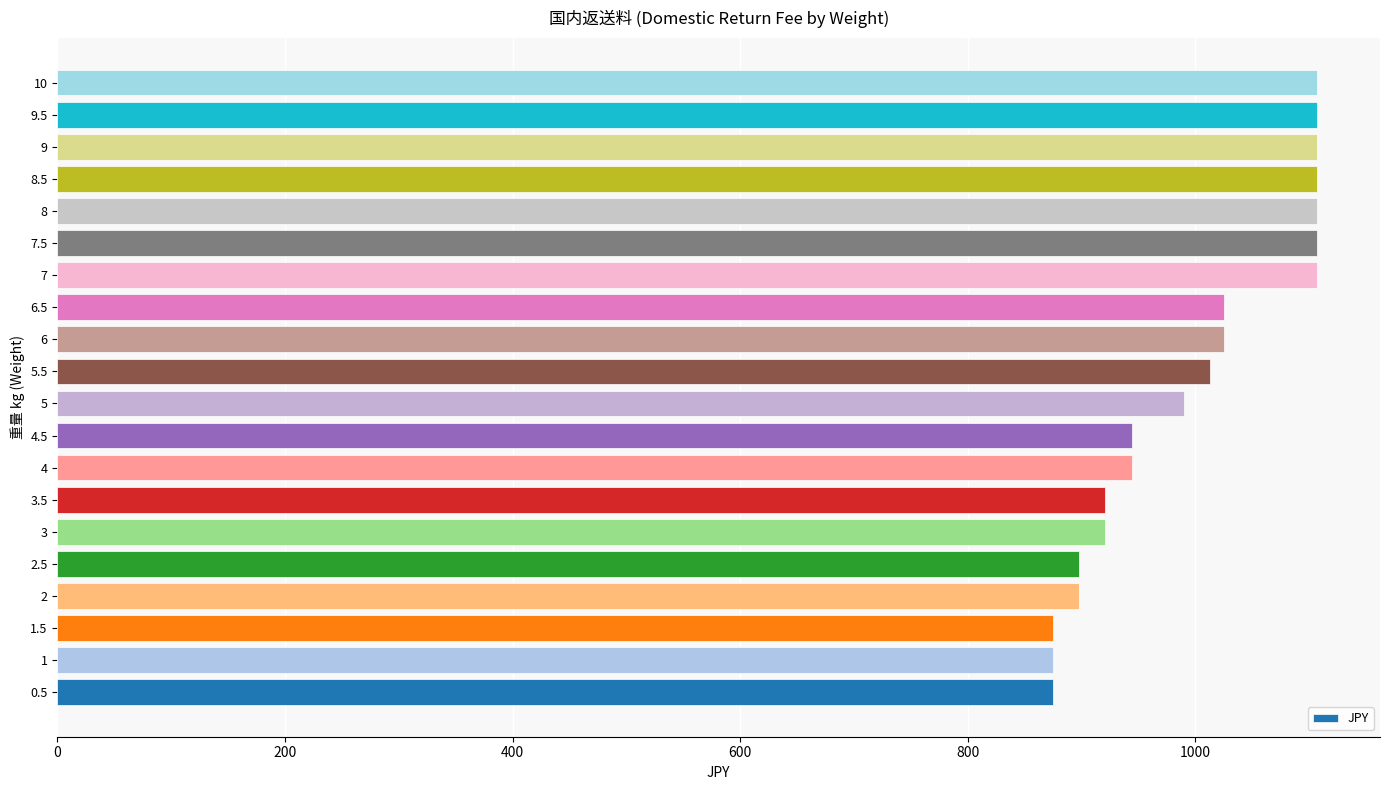

What is the change in value from 5 to 8?

+117